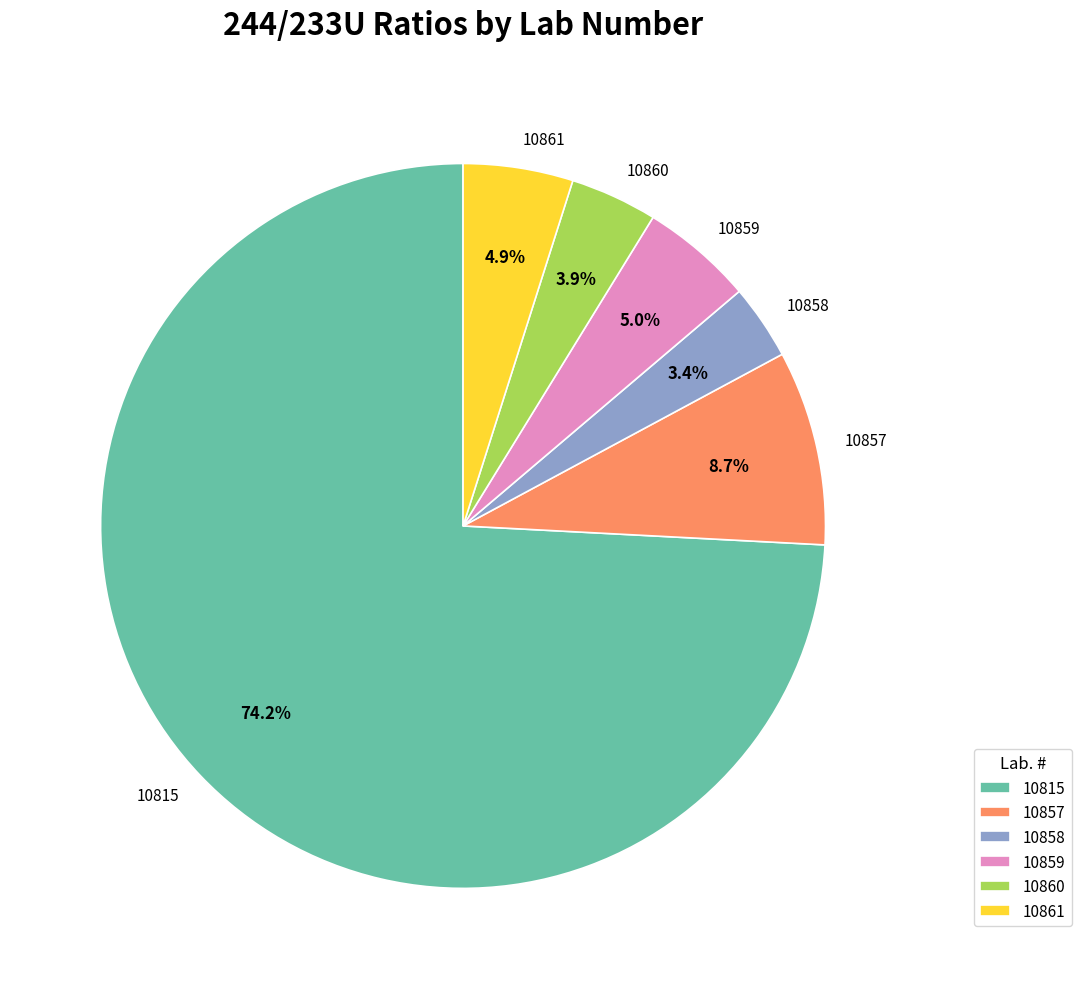

What percentage is NOT represented by 10858?

96.6%